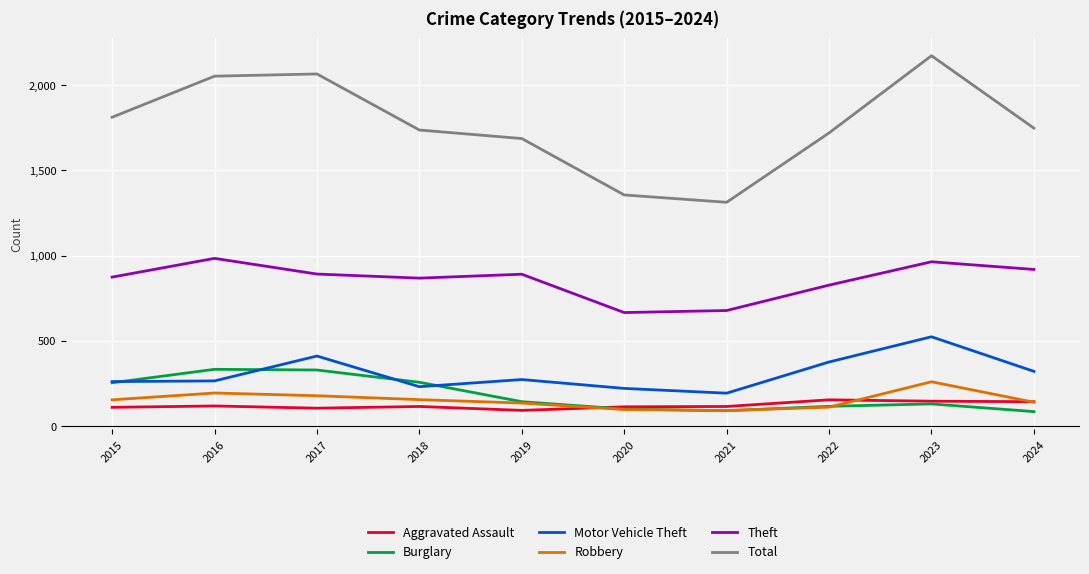

What is the difference between the second highest and second lowest values in the Motor Vehicle Theft series?

190